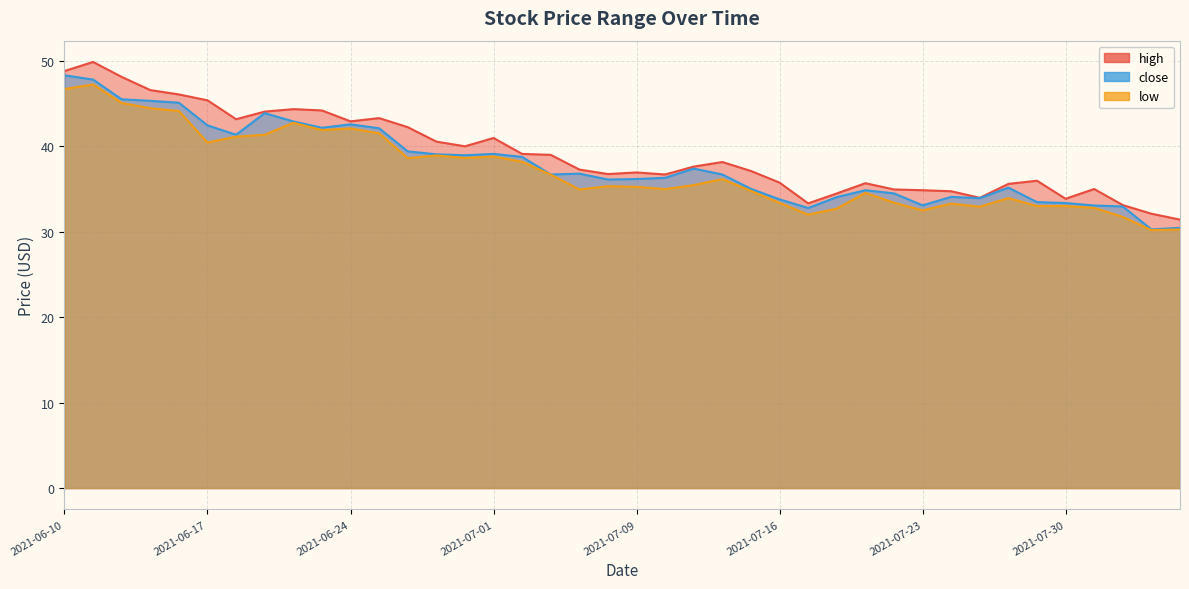

What is the label of the 1st point from the left?

2021-06-10